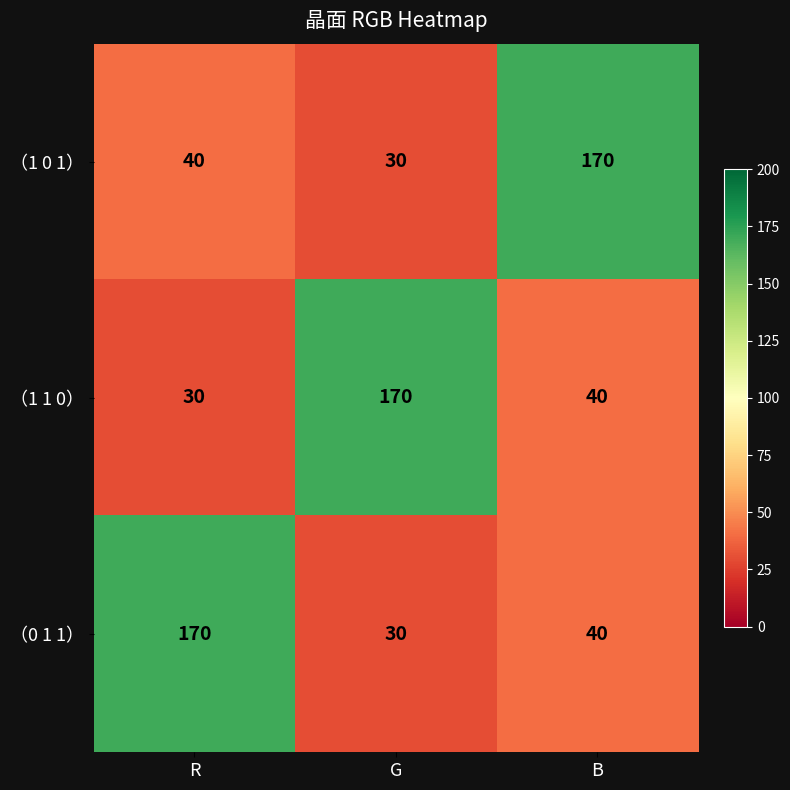

At which category is the sum across all series the highest?

B